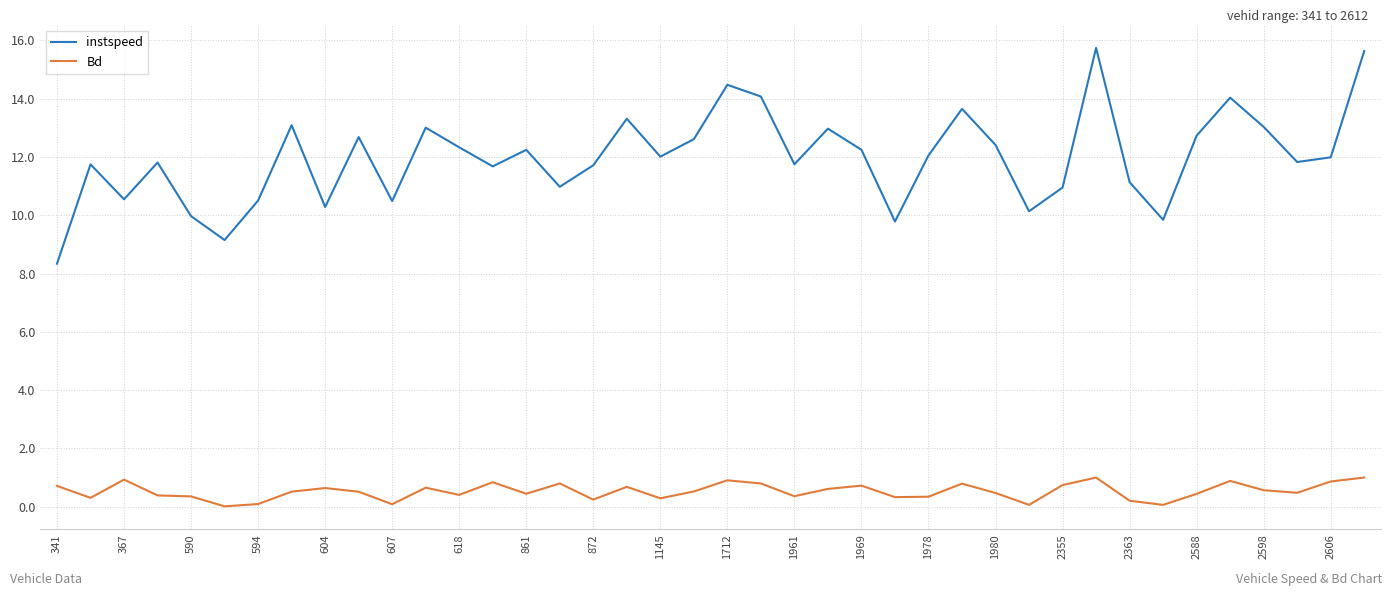

How many categories are shown in the chart?

40